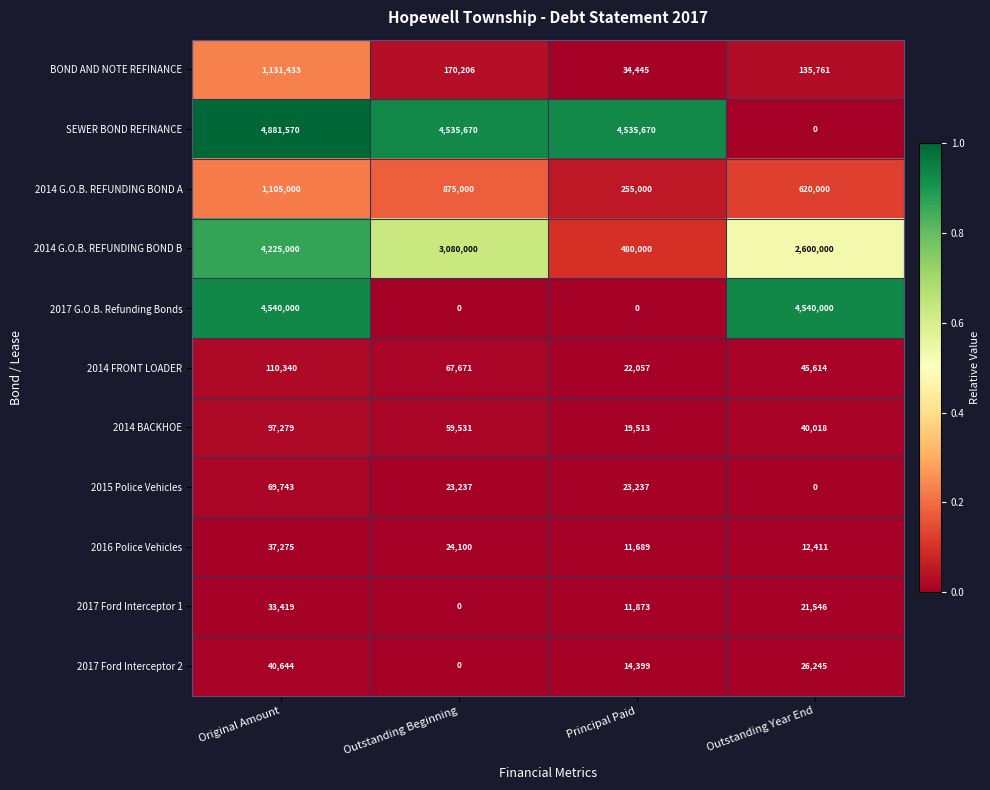

What is the difference between the maximum and minimum values in the 2014 BACKHOE series?

77766